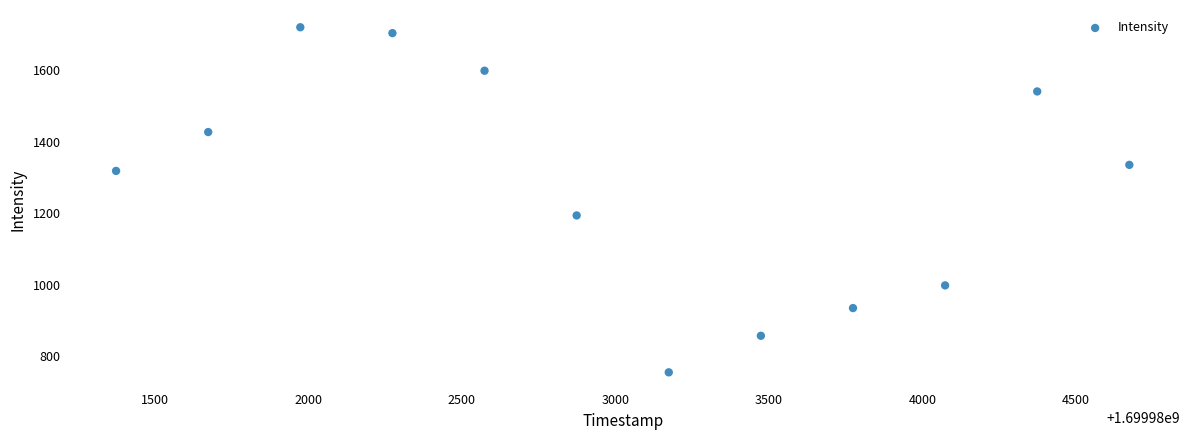

What Y value in the scatter plot is closest to 1238?

1194.4